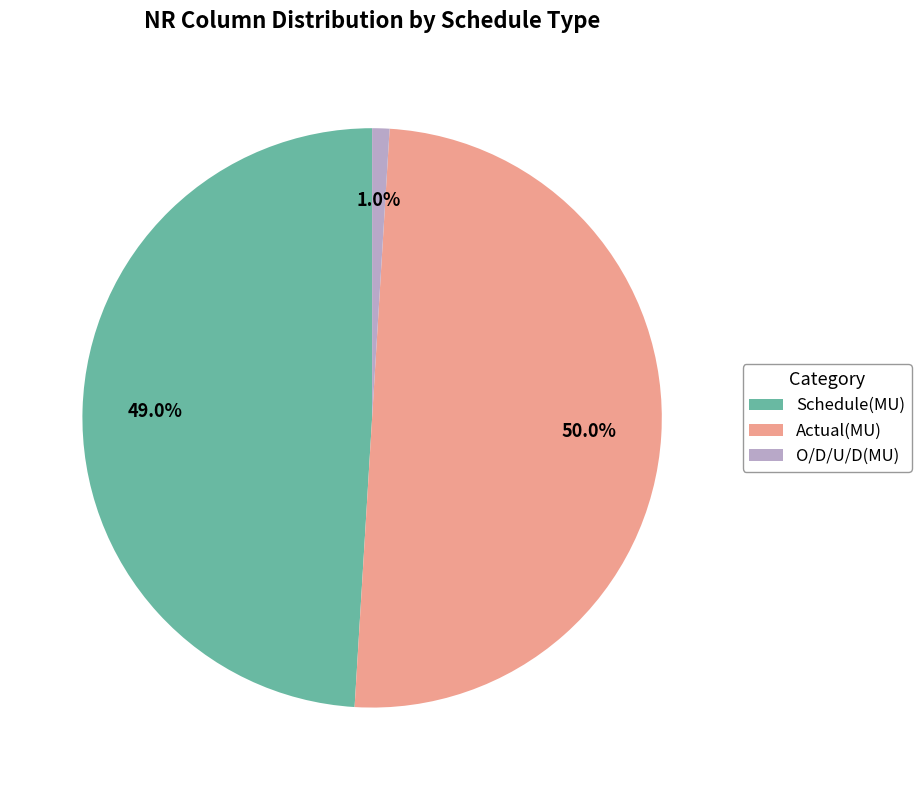

Is O/D/U/D(MU) the majority of the pie?

No